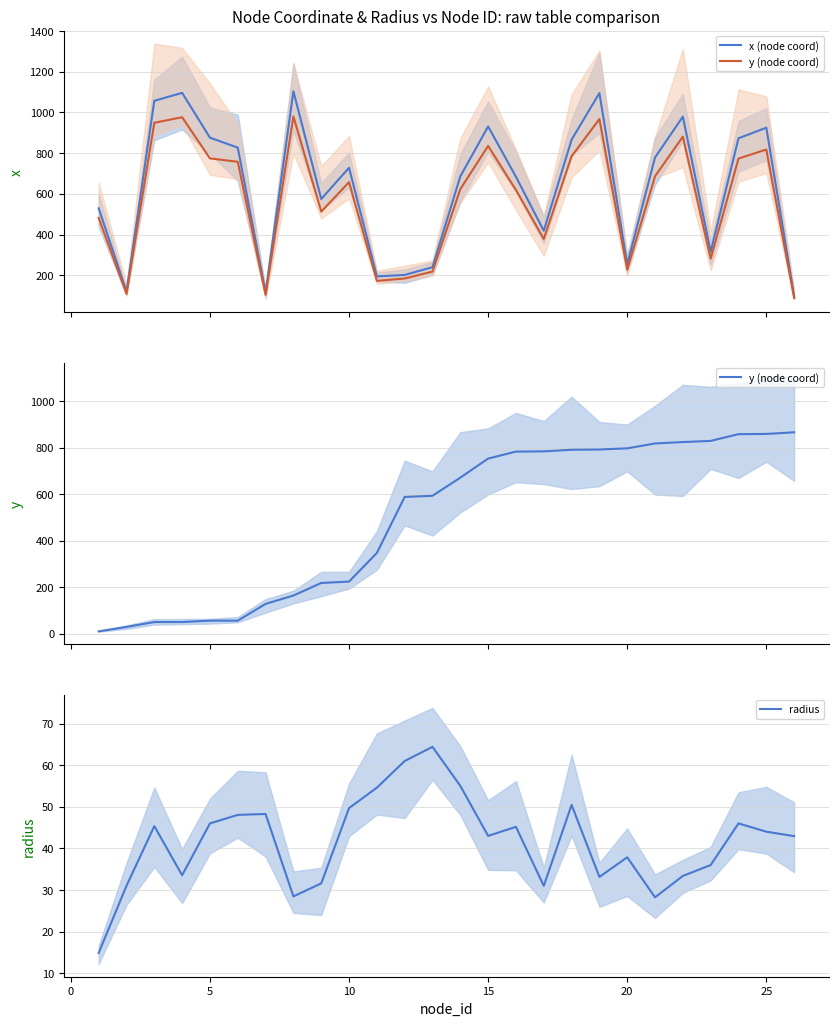

What is the maximum value for radius?

64.4